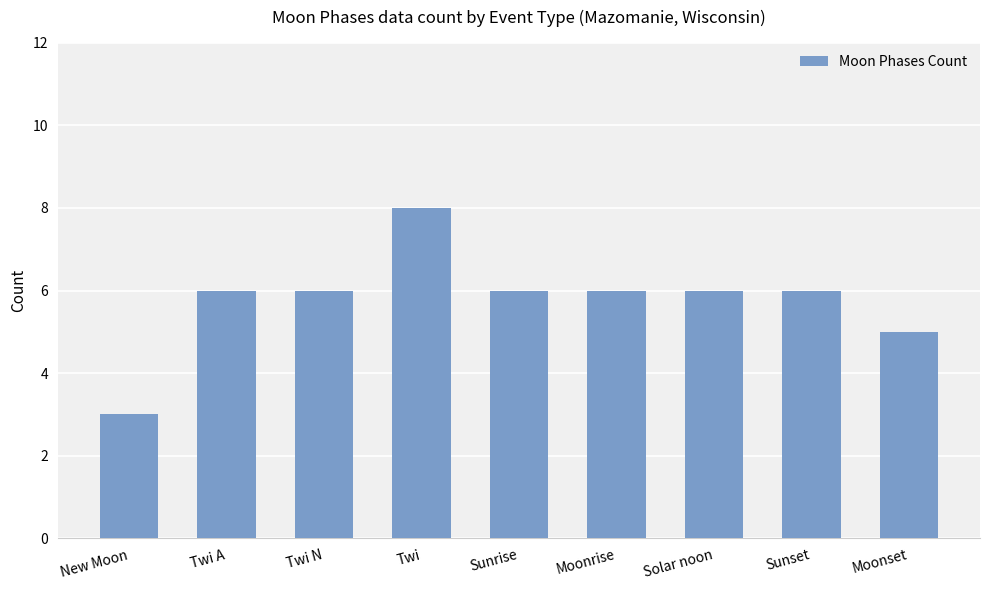

Which category has the highest value across all series?

Twi